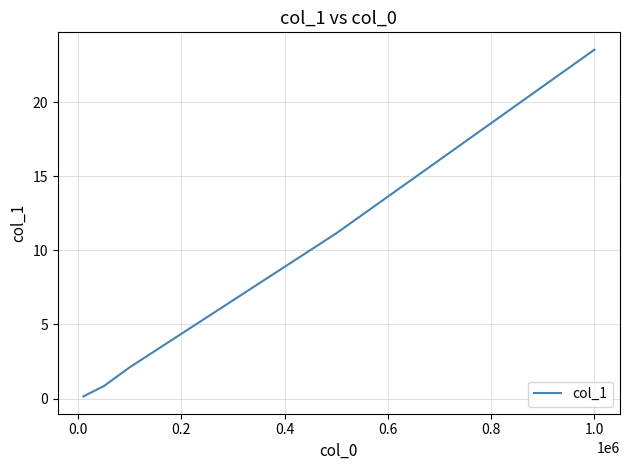

What is the maximum value shown in the chart?

23.6